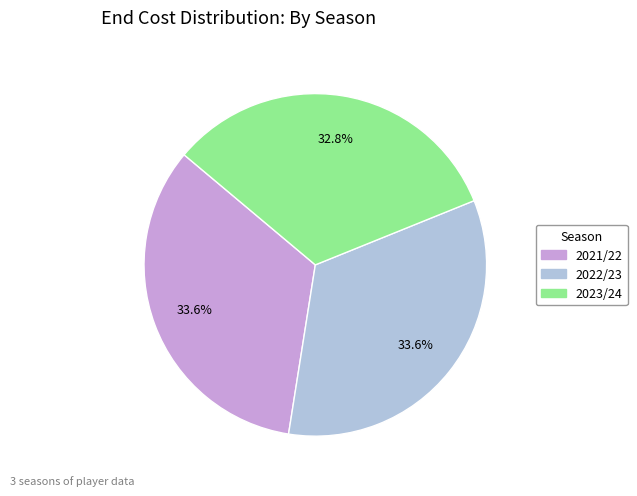

Is 2023/24 the majority of the pie?

No